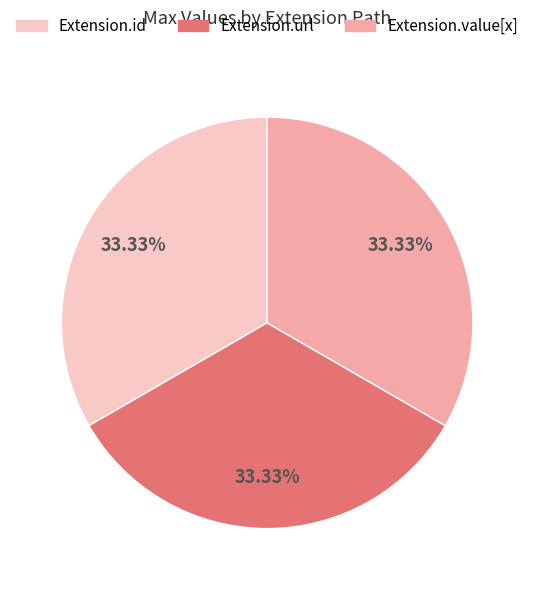

Is there a majority slice in this chart?

No